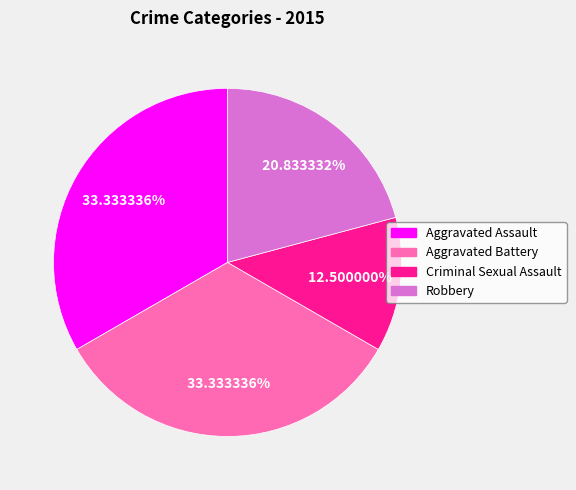

Is there a majority slice in this chart?

No